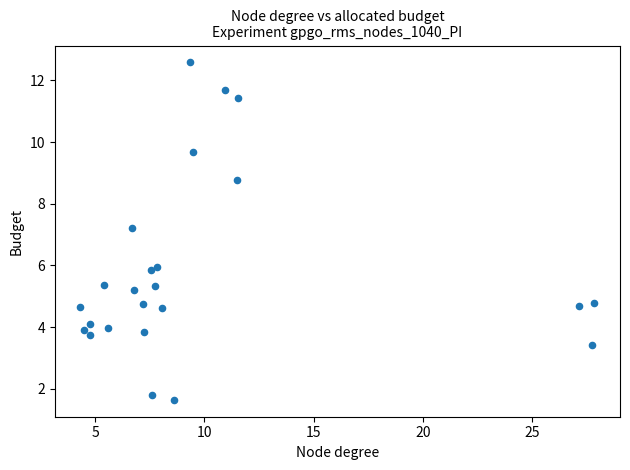

What is the range of X values (max minus min)?

23.5